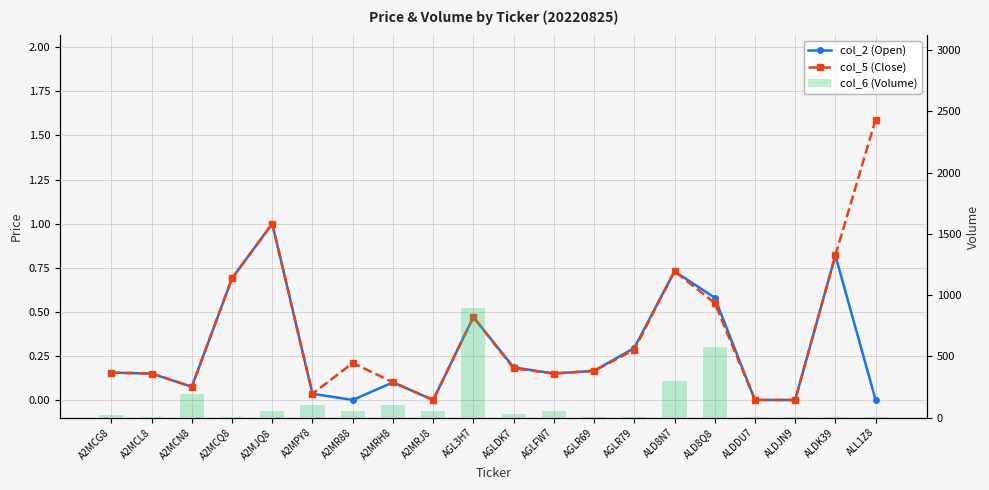

Which series changed the most between ALDJN9 and ALDK39?

col_6 (Volume)